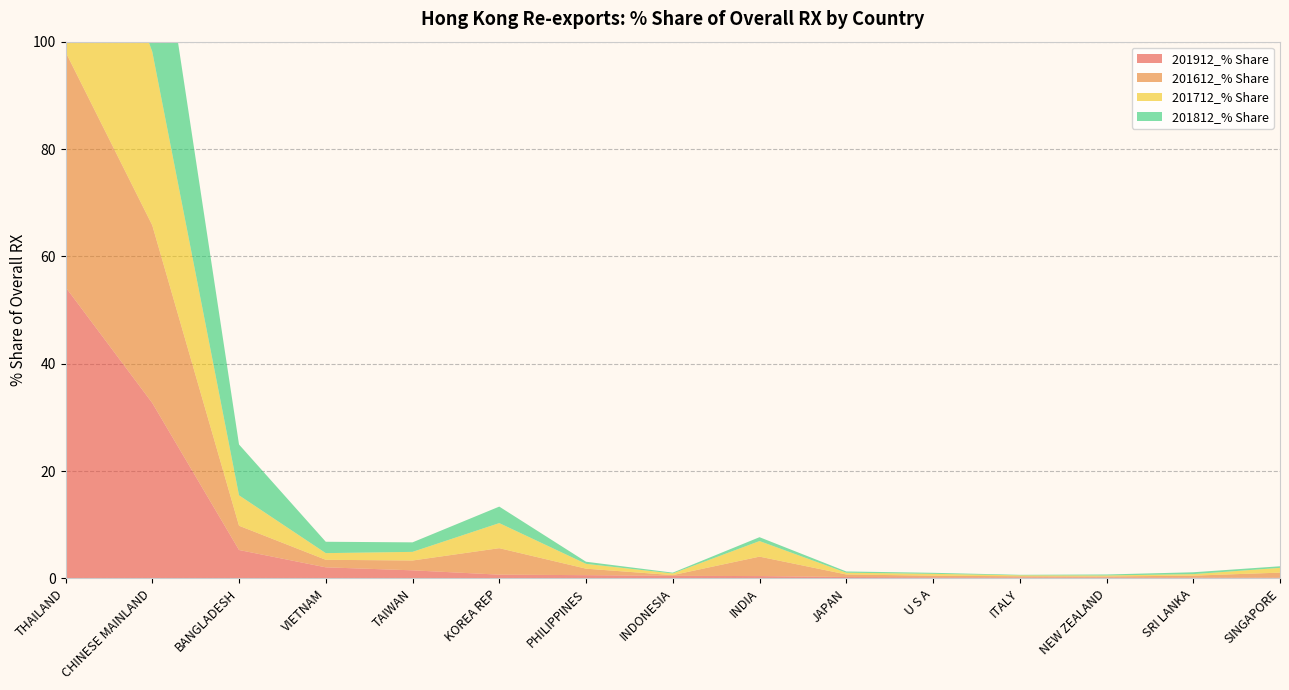

Reading left to right, extract all data points from this chart.

201912_% Share: THAILAND=54.3	CHINESE MAINLAND=32.7	BANGLADESH=5.3	VIETNAM=2.1	TAIWAN=1.5	KOREA REP=0.7	PHILIPPINES=0.6	INDONESIA=0.5	INDIA=0.4	JAPAN=0.2	U S A=0.2	ITALY=0.2	NEW ZEALAND=0.2	SRI LANKA=0.1	SINGAPORE=0.1
201612_% Share: THAILAND=43.8	CHINESE MAINLAND=33.1	BANGLADESH=4.5	VIETNAM=1.4	TAIWAN=1.8	KOREA REP=4.9	PHILIPPINES=1.2	INDONESIA=0.1	INDIA=3.6	JAPAN=0.5	U S A=0.3	ITALY=0.2	NEW ZEALAND=0.2	SRI LANKA=0.4	SINGAPORE=0.9
201712_% Share: THAILAND=44.9	CHINESE MAINLAND=32.3	BANGLADESH=5.7	VIETNAM=1.2	TAIWAN=1.6	KOREA REP=4.7	PHILIPPINES=0.9	INDONESIA=0.3	INDIA=2.9	JAPAN=0.3	U S A=0.3	ITALY=0.2	NEW ZEALAND=0.2	SRI LANKA=0.3	SINGAPORE=0.9
201812_% Share: THAILAND=45.4	CHINESE MAINLAND=33.4	BANGLADESH=9.5	VIETNAM=2.1	TAIWAN=1.8	KOREA REP=3.1	PHILIPPINES=0.4	INDONESIA=0.2	INDIA=0.7	JAPAN=0.2	U S A=0.2	ITALY=0.1	NEW ZEALAND=0.2	SRI LANKA=0.3	SINGAPORE=0.3